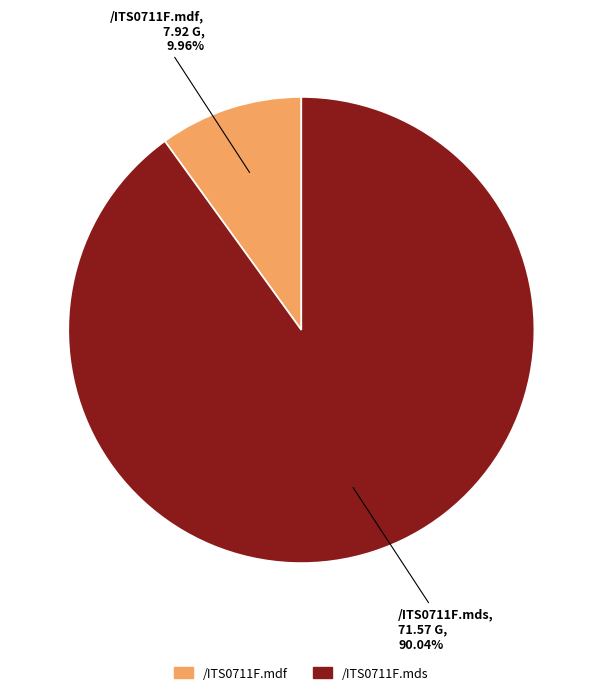

Does /ITS0711F.mds account for over 50% of the chart?

Yes